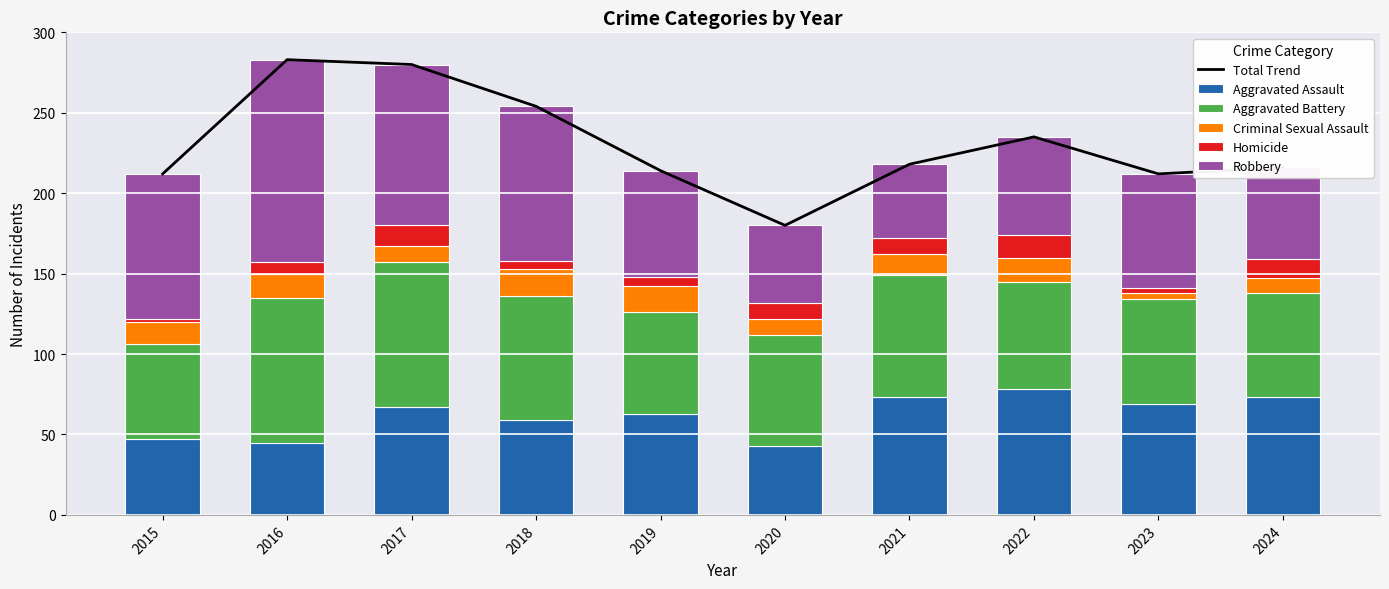

Where is Total Trend nearest to the value 231?

2022